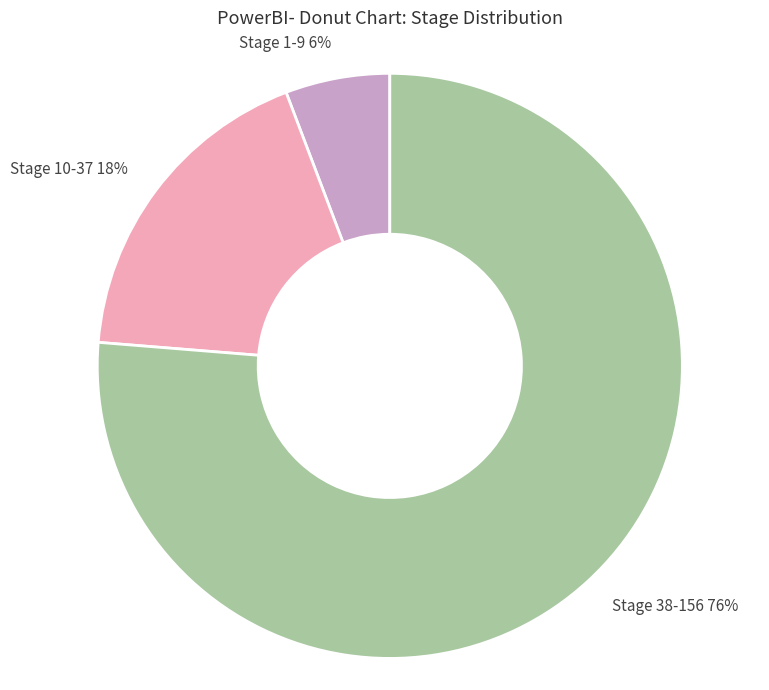

How many slices are in this pie chart?

3